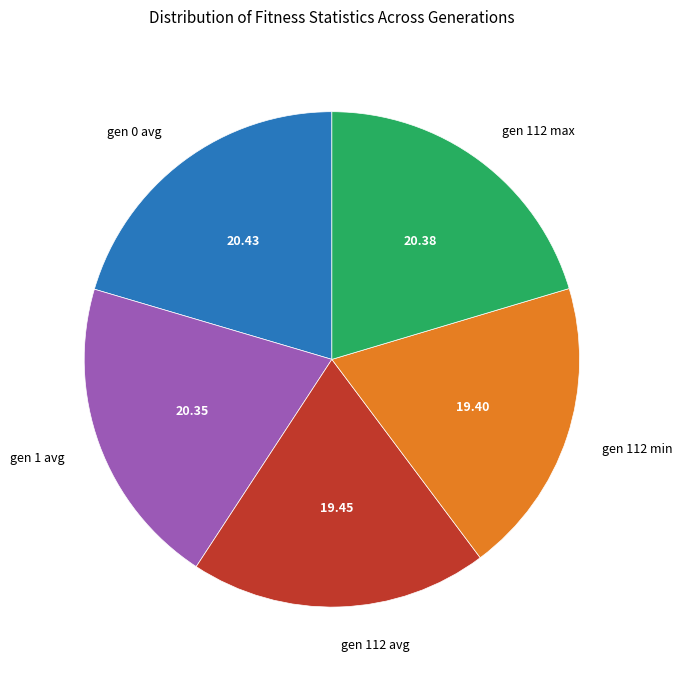

Is it true that gen 112 avg is 19% of the pie?

True